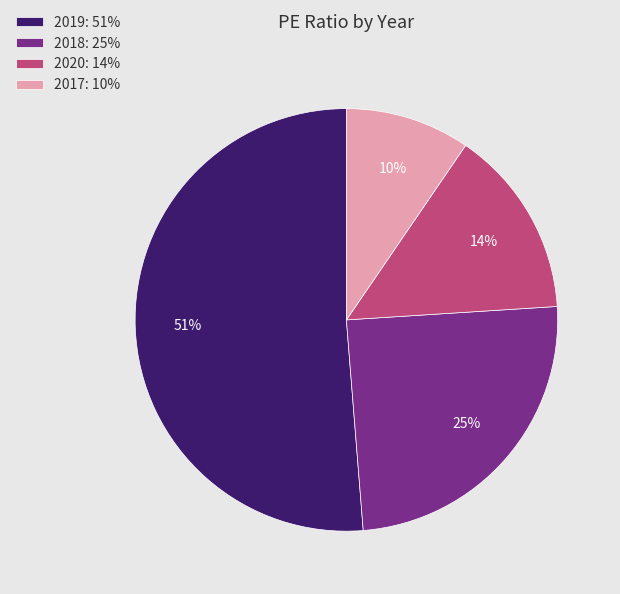

How many slices are in this pie chart?

4